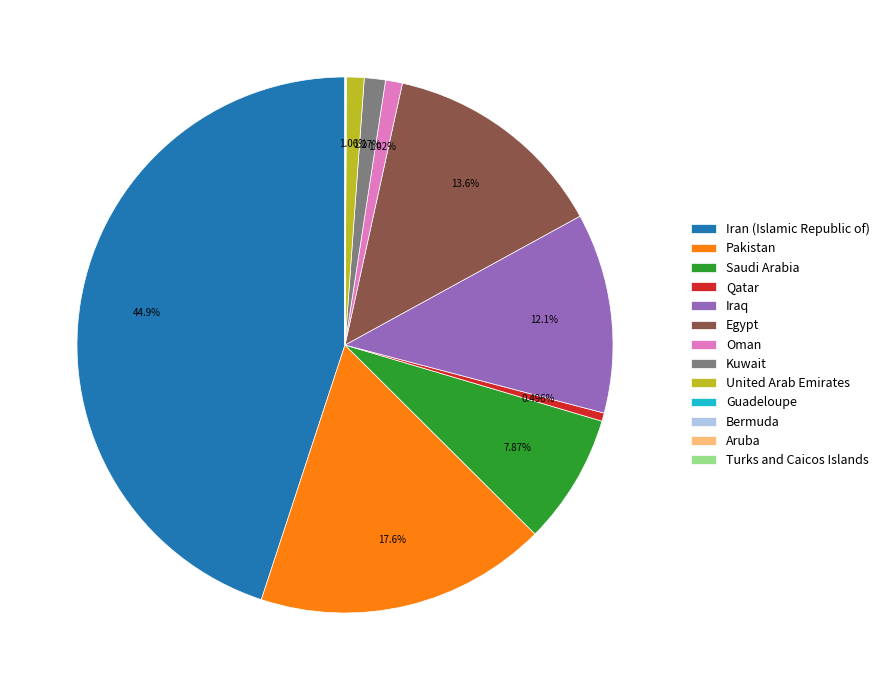

Does any single category account for the majority?

No